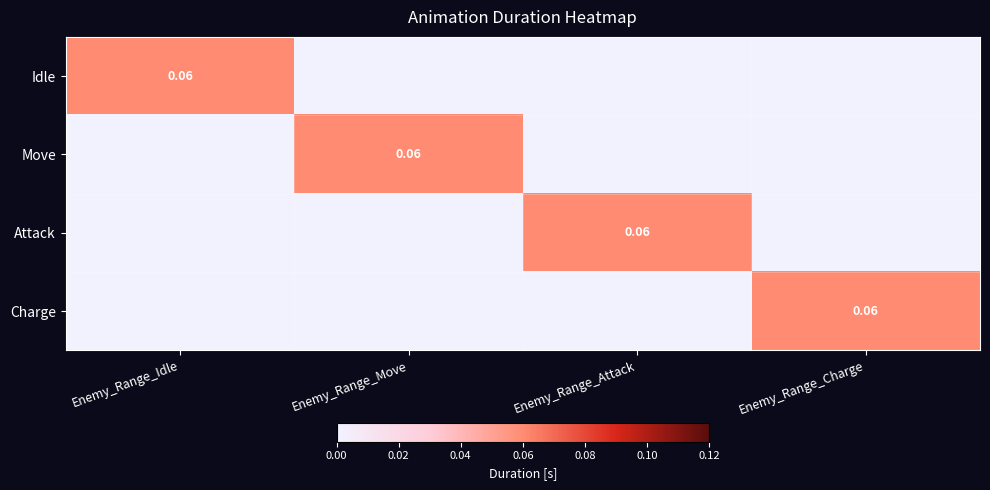

What is the difference between the highest and lowest values at Enemy_Range_Charge?

0.1